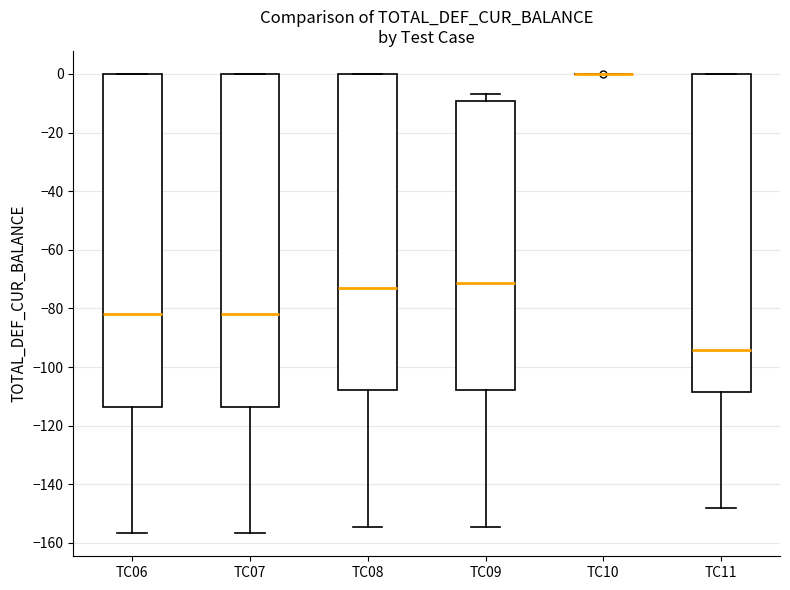

Reading left to right, transcribe this box plot: for each box, give where its median line is, the range the box spans, and where its two whiskers end, as read against the y-axis. The values are not printed on the chart, so give them approximately, as read against the axis.

TC06: median -82, box -114 to 0, whiskers -156 to 0
TC07: median -82, box -114 to 0, whiskers -156 to 0
TC08: median -72, box -108 to 0, whiskers -154 to 0
TC09: median -72, box -108 to -10, whiskers -154 to -8
TC10: box collapsed to a line at 0, whiskers 0 to 0
TC11: median -94, box -108 to 0, whiskers -148 to 0